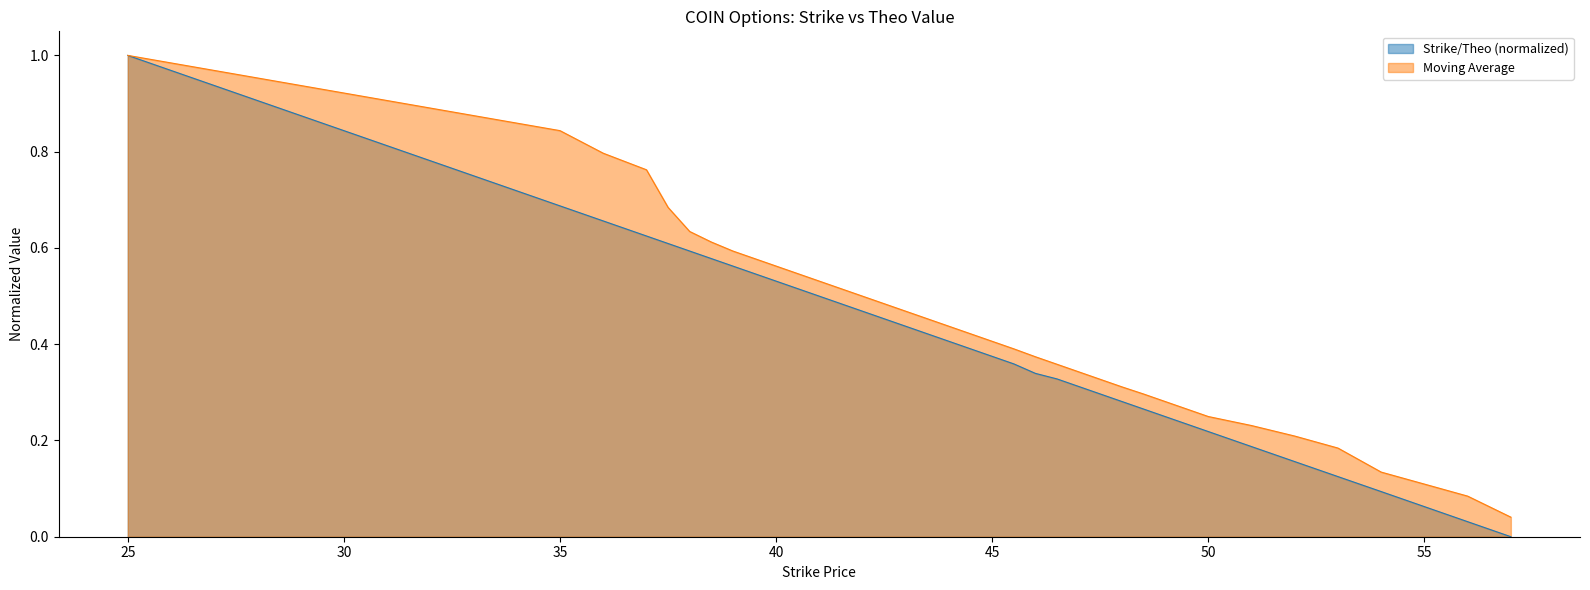

List the series in order of their peak value, highest first.

Strike, Theo